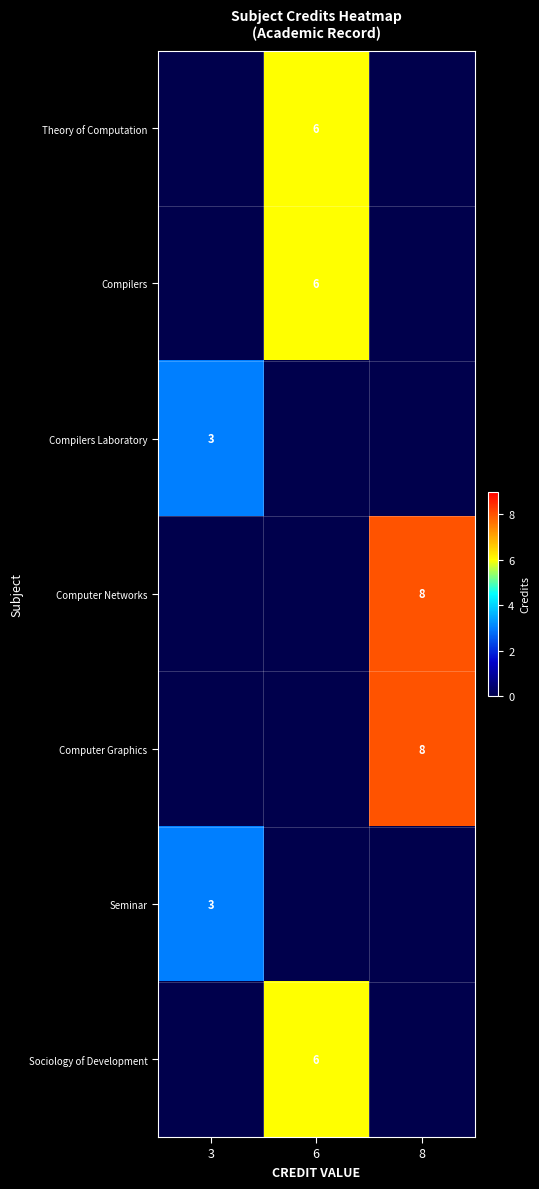

How many distinct data groups are displayed?

7